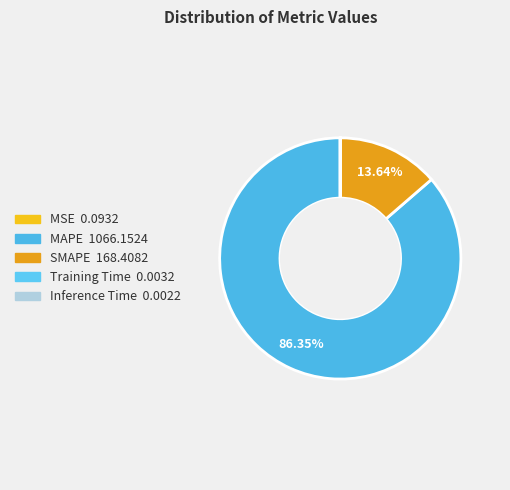

What is the largest slice in the pie chart?

MAPE